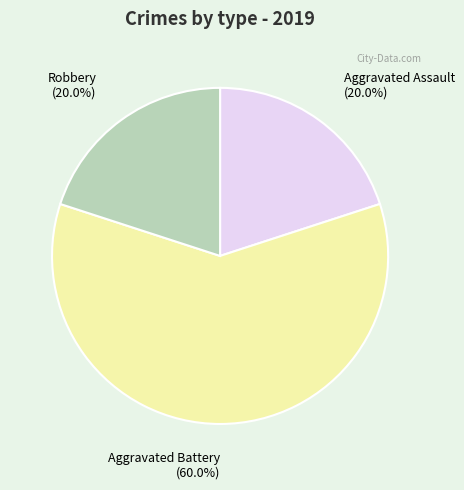

Which category has the biggest portion of the pie?

Aggravated Battery